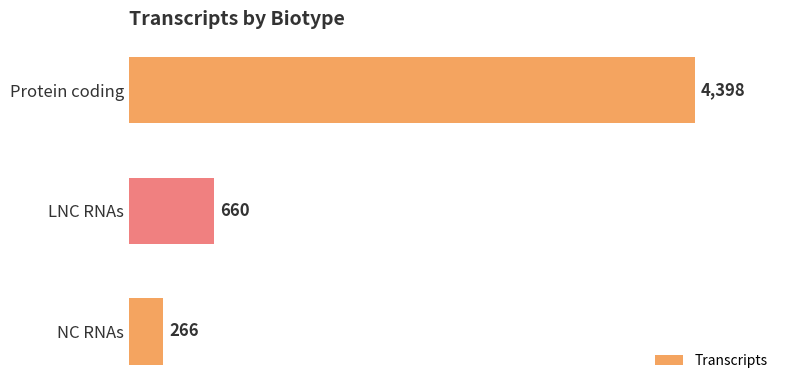

What value does the data have at Protein coding, to the nearest 100?

4400